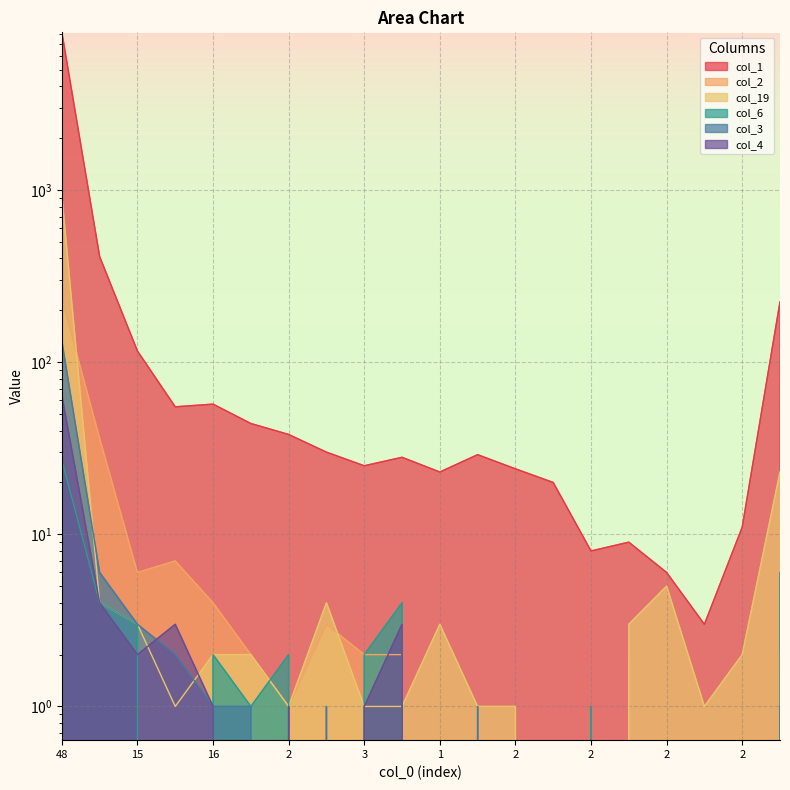

What is the label of the 6th point from the left?

4